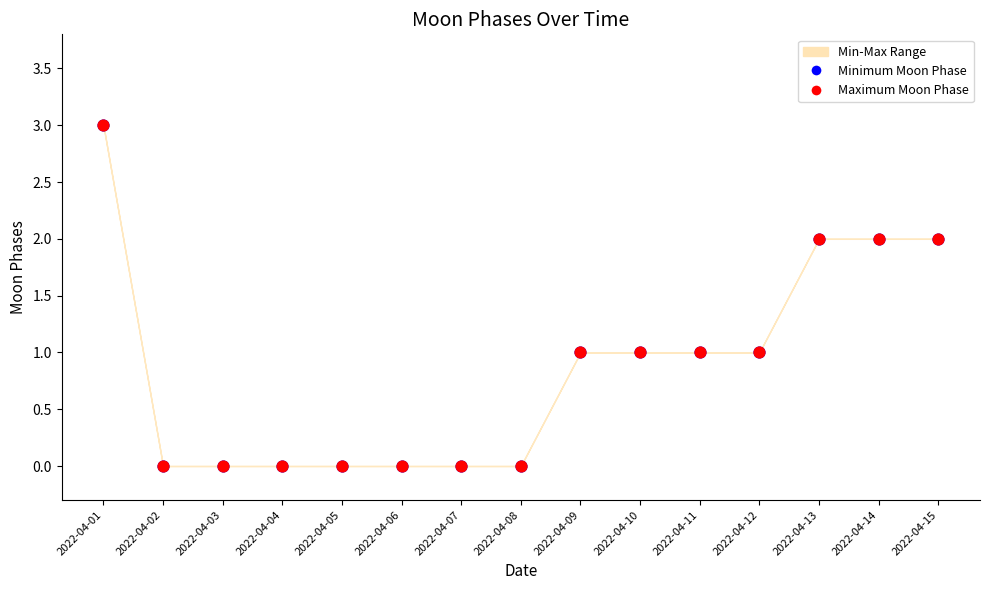

Which series contains the lowest Y value?

Minimum Moon Phase